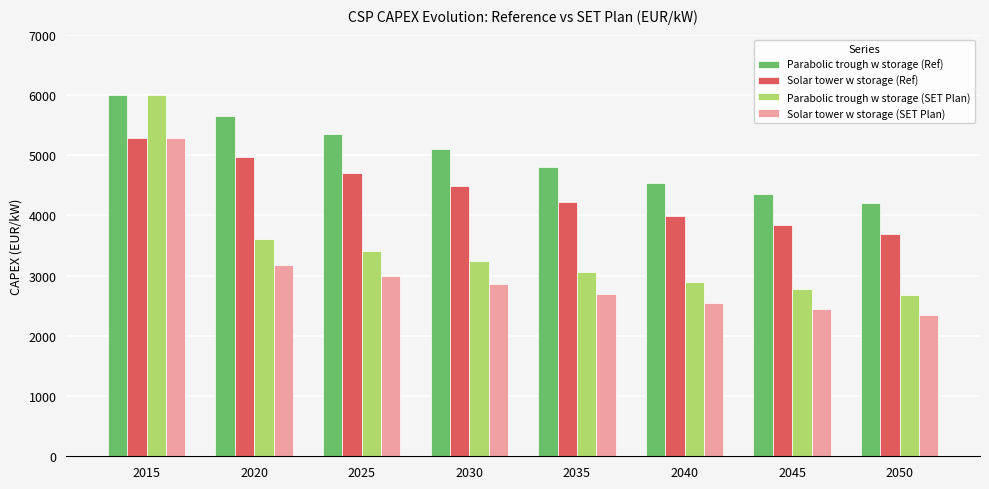

At which label does Solar tower w storage (Ref) first exceed 4480?

2015